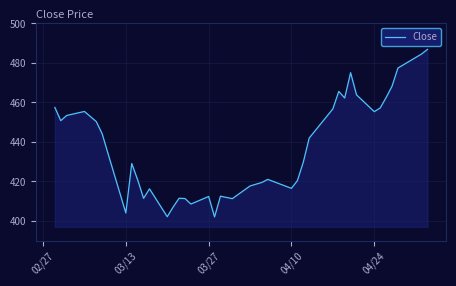

What is the difference between the maximum and minimum values?

84.8